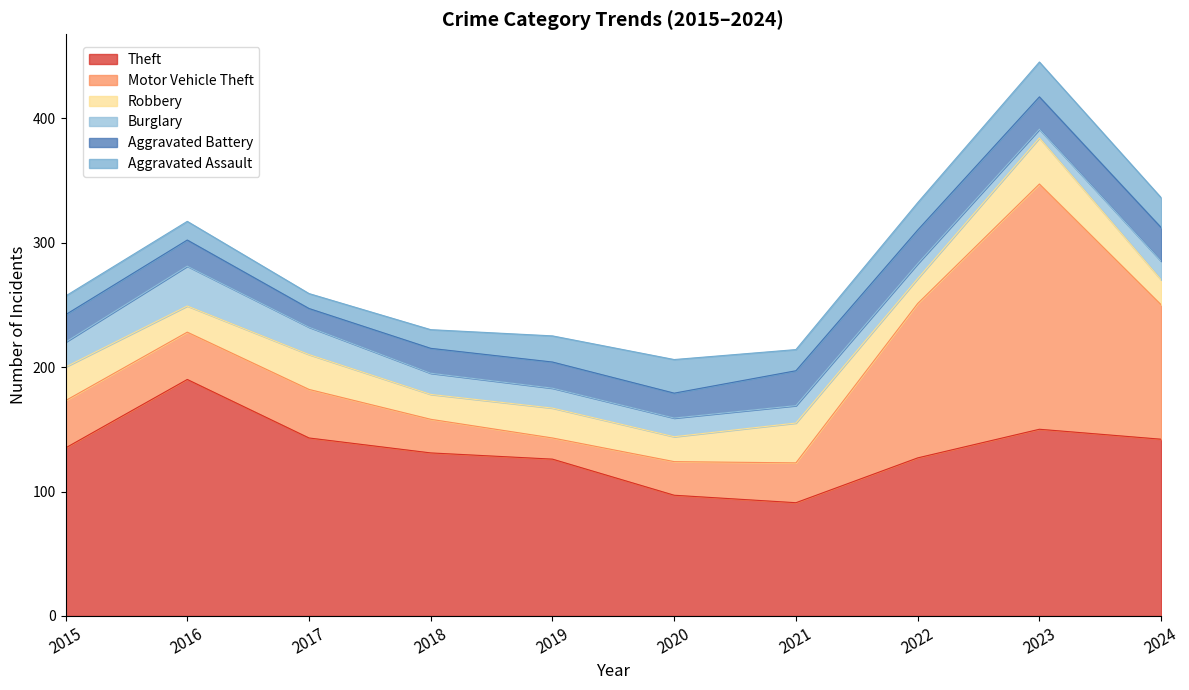

Rank the series by their maximum value, from highest to lowest.

Motor Vehicle Theft, Theft, Robbery, Burglary, Aggravated Battery, Aggravated Assault